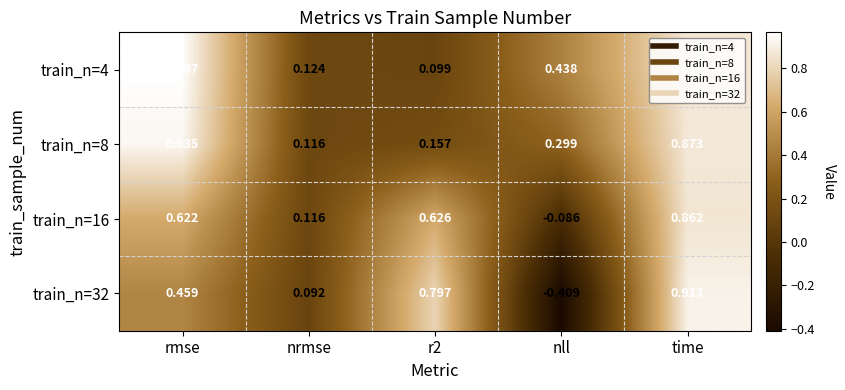

How many series are shown in this chart?

4